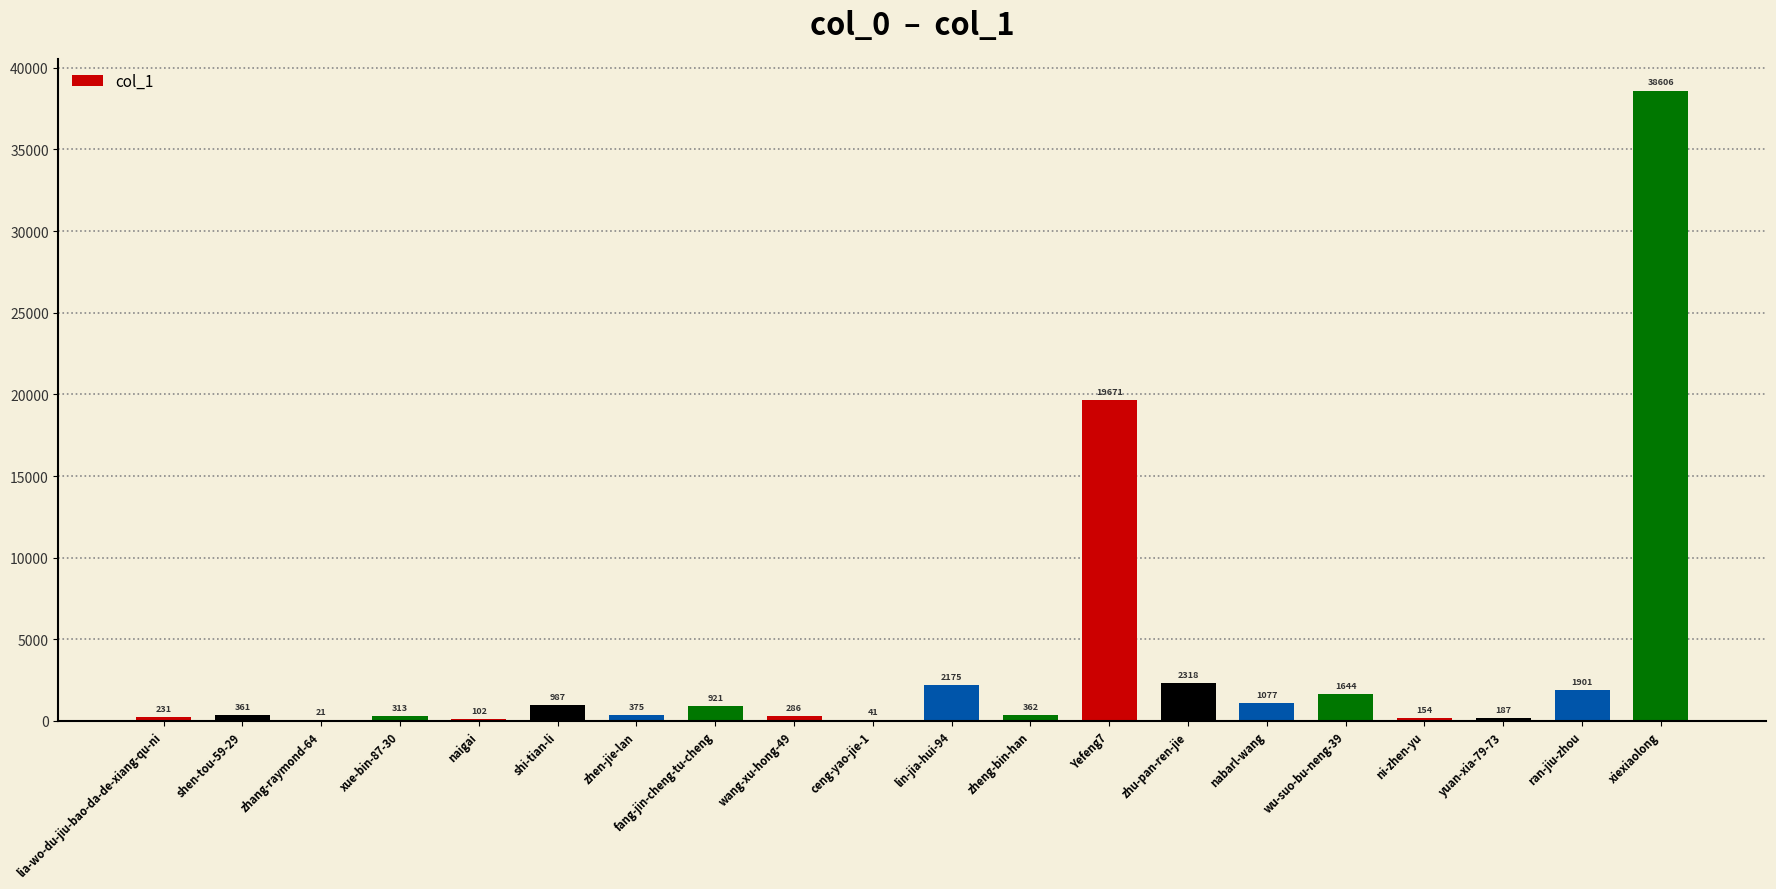

Which has a higher value, shen-tou-59-29 or ran-jiu-zhou?

ran-jiu-zhou